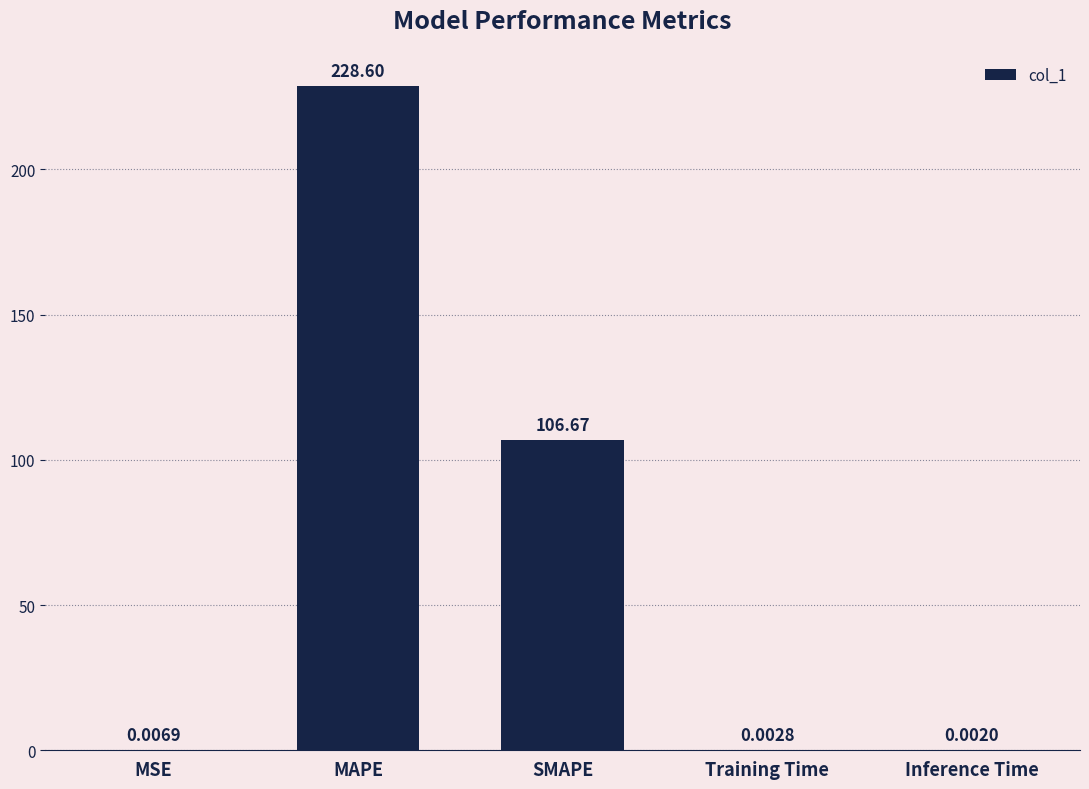

Are the bars horizontal?

No